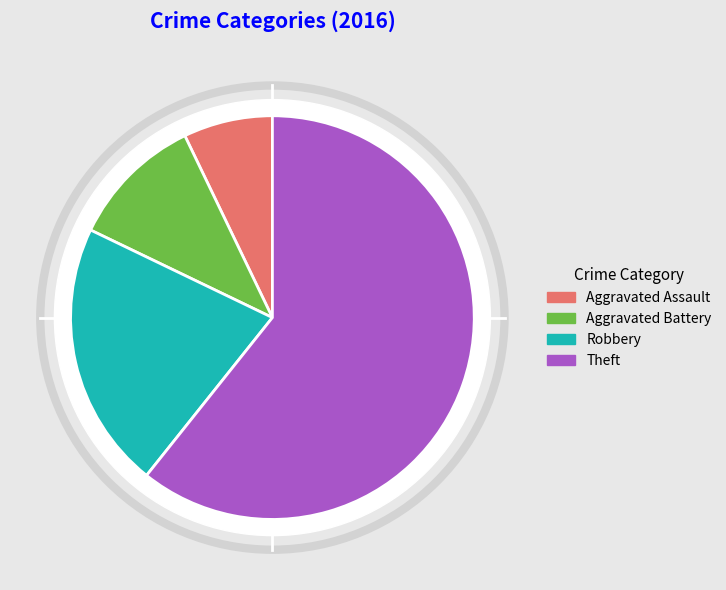

What is the largest slice in the pie chart?

Theft